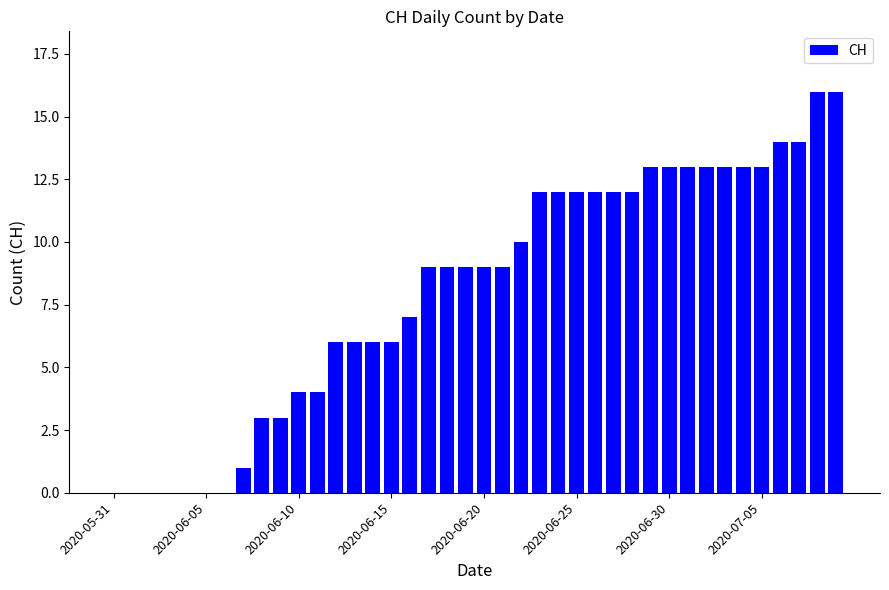

What is the greatest value displayed?

16